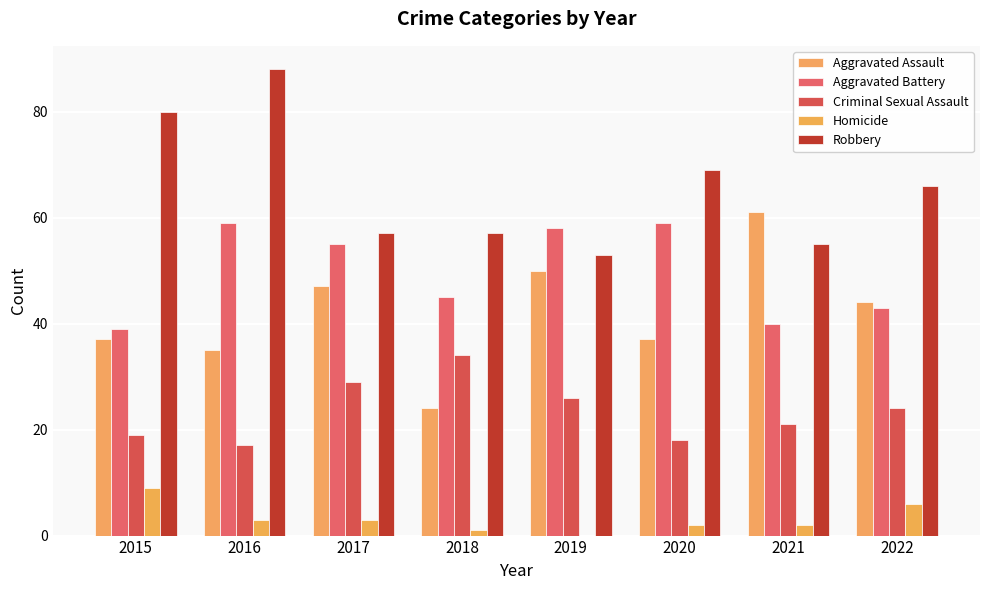

Count the number of data series in this chart.

5